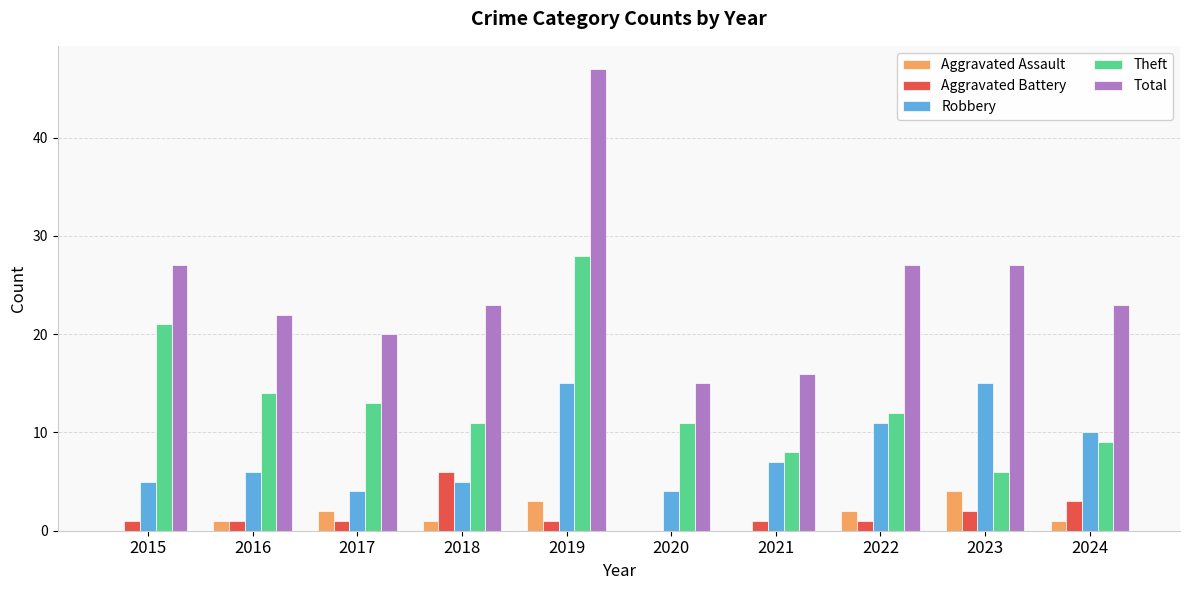

Is it true that Total equals 18 at 2015?

False